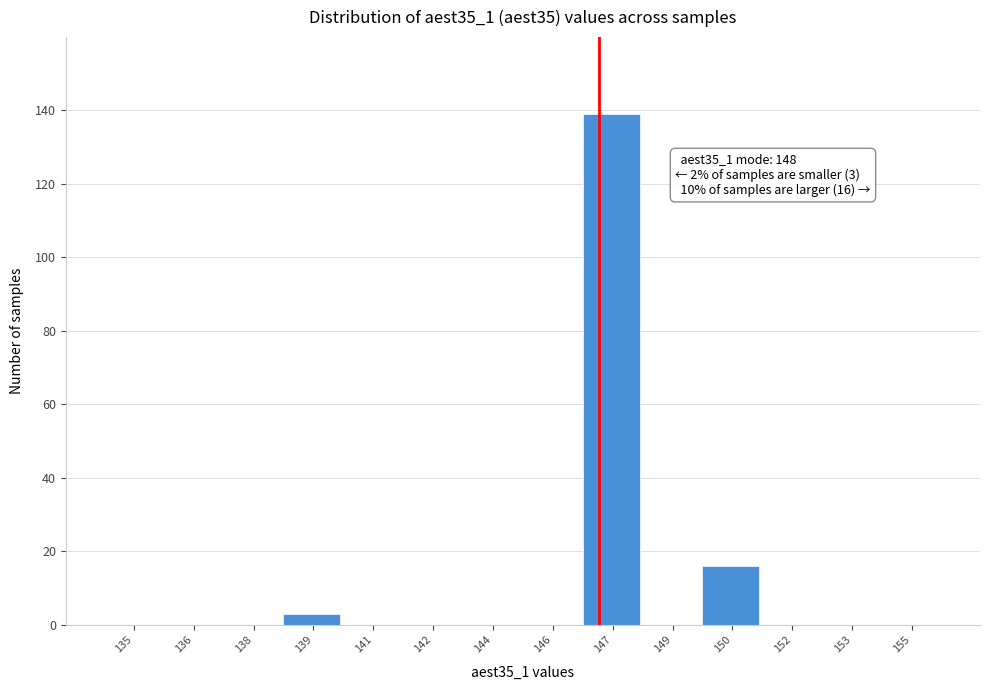

Reading right to left, extract all data points from this chart.

155=0	153=0	152=0	150=16	149=0	147=139	146=0	144=0	142=0	141=0	139=3	138=0	136=0	135=0